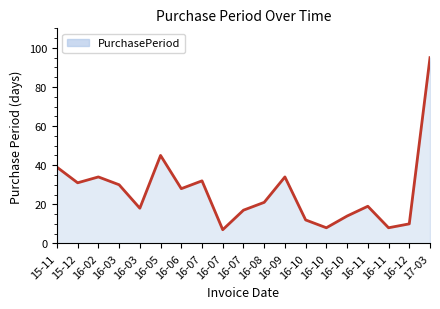

True or false: the data has more than 2 interior local peaks.

True